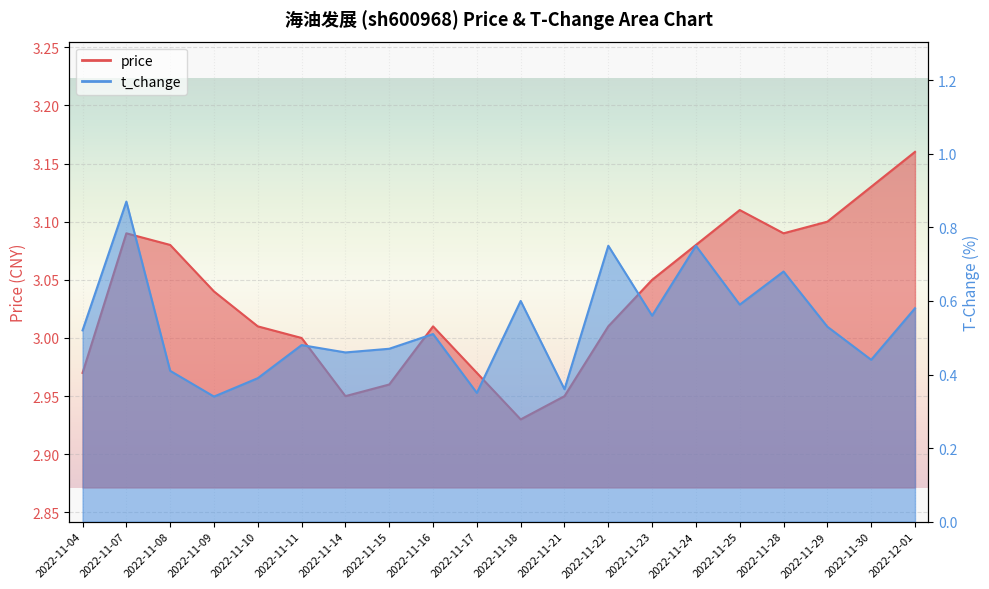

Which category has the highest value in the price series?

2022-12-01